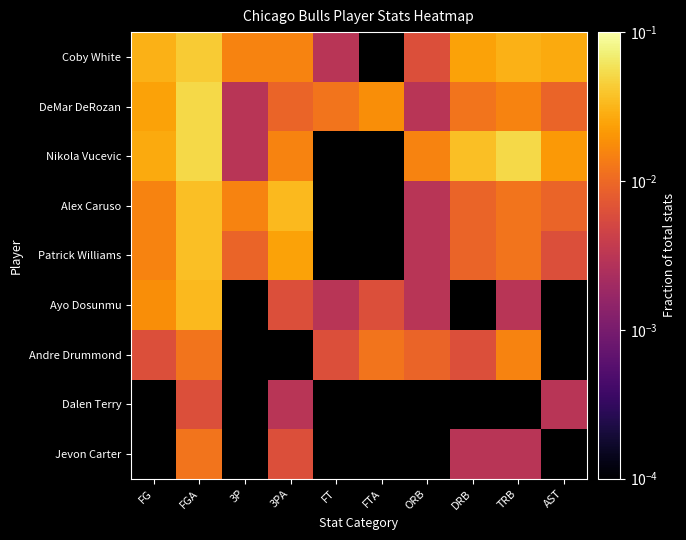

Which category has the lowest value in the Patrick Williams series?

ORB